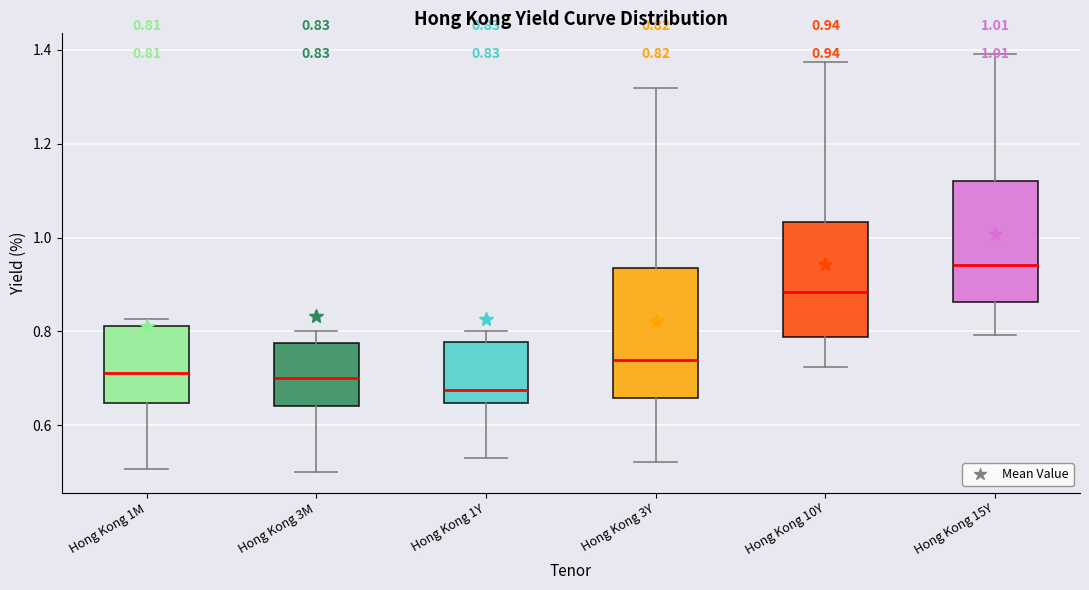

Which box has the highest median line?

Hong Kong 15Y